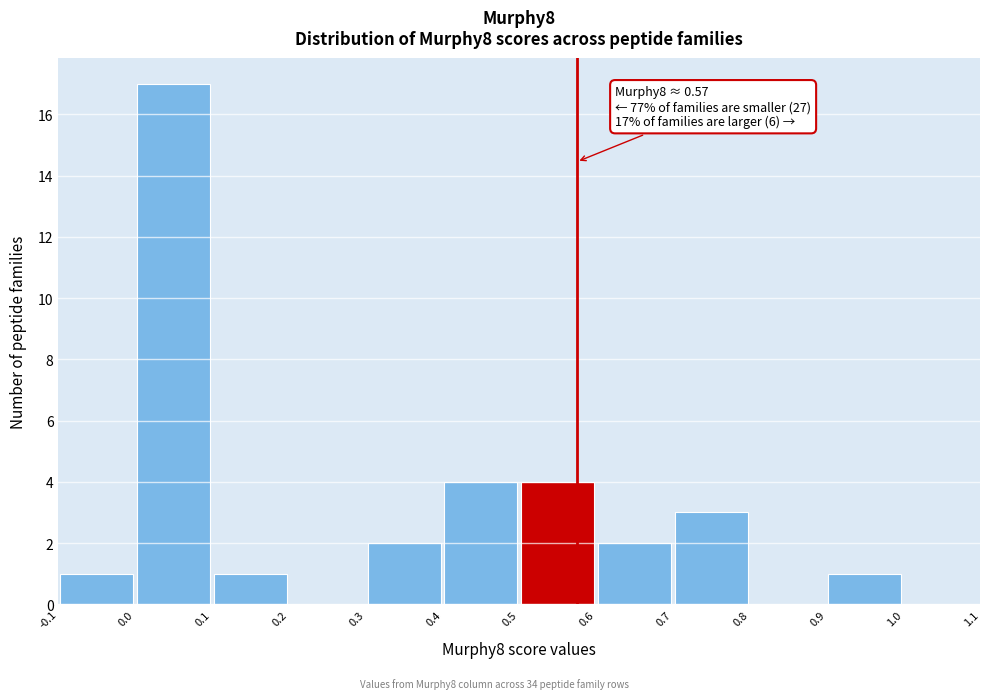

Which range on the x-axis has the tallest bar?

0.0 to 0.1